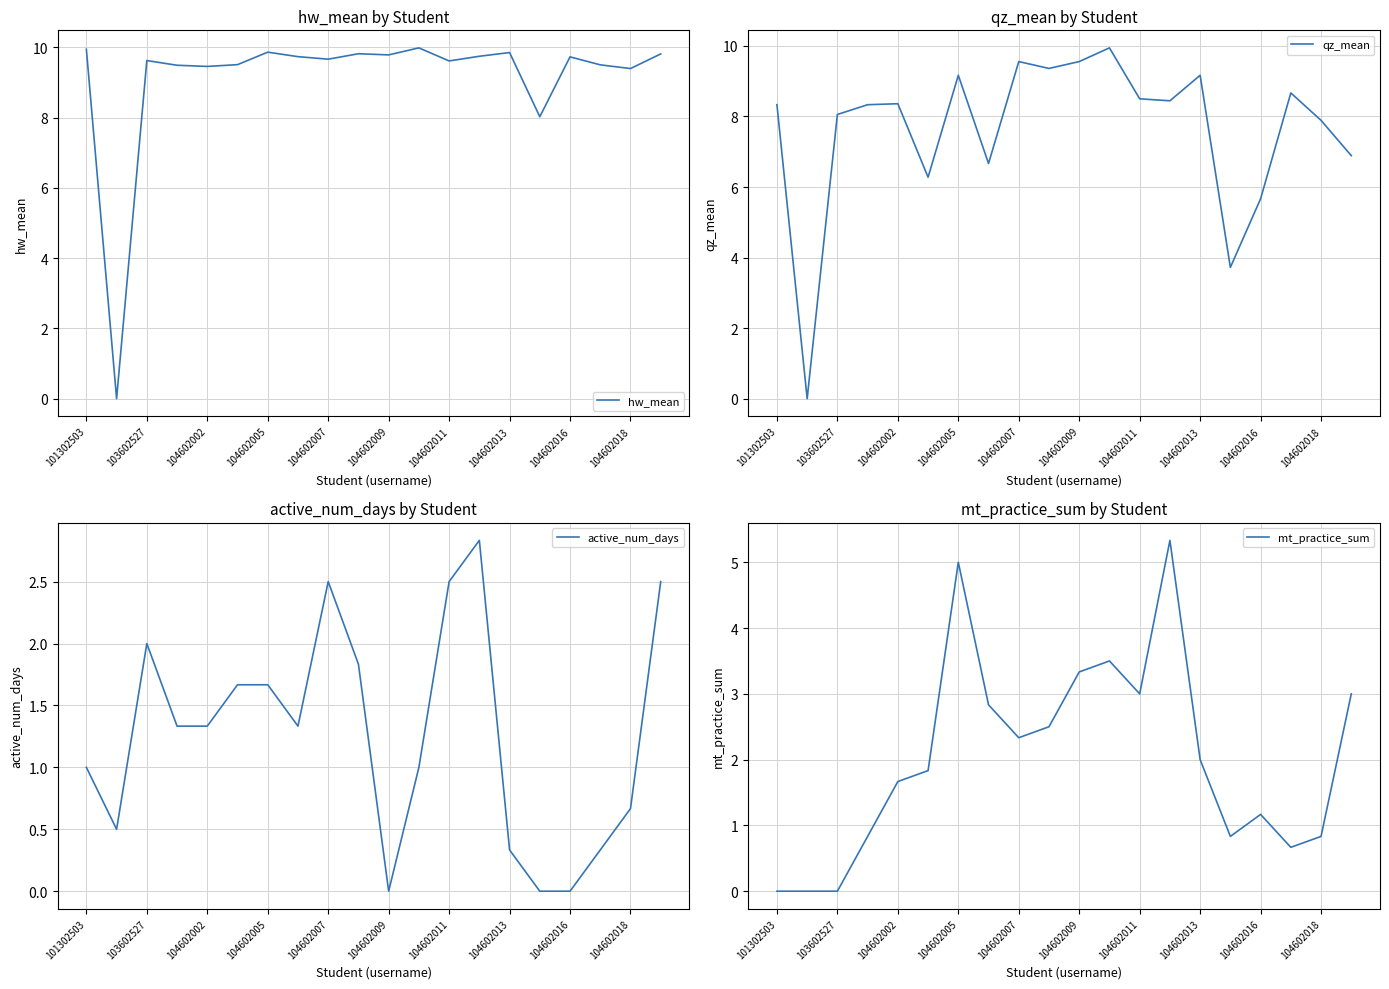

Does the chart display data point markers on the line(s)?

No